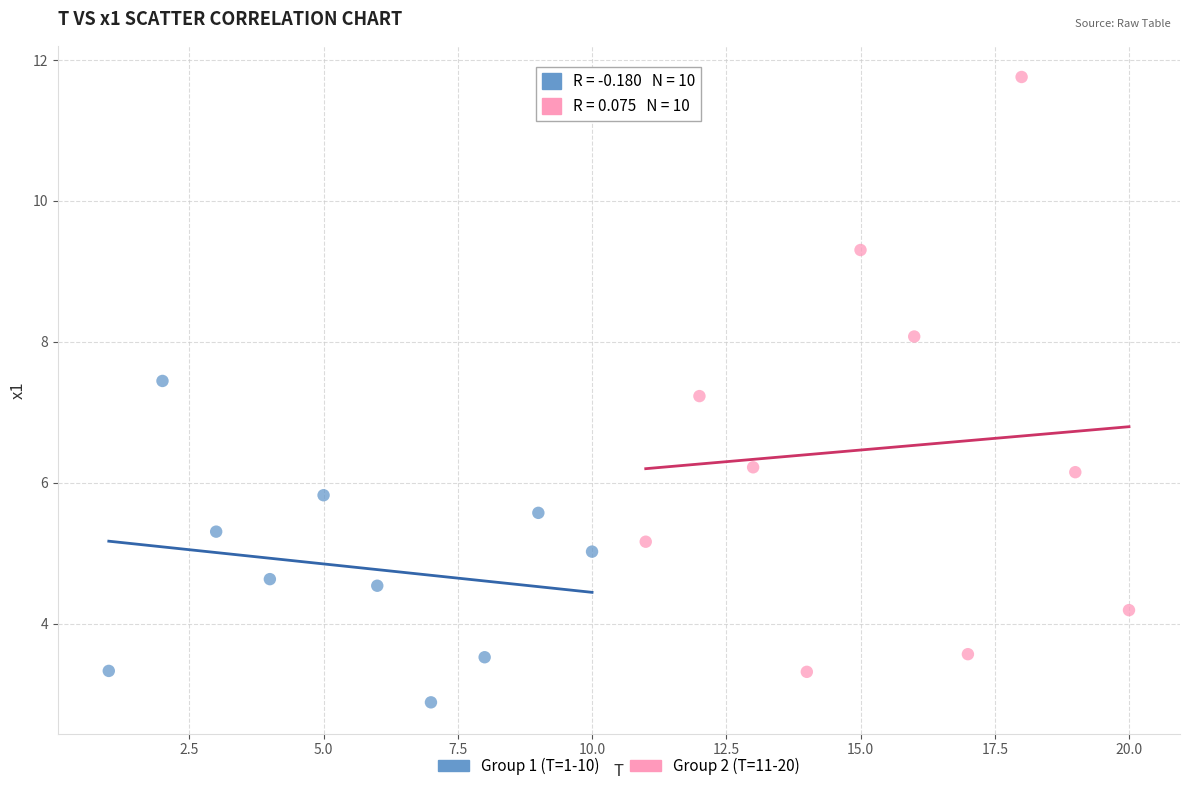

Which series has the largest Y range (max minus min)?

Group 2 (T=11-20)